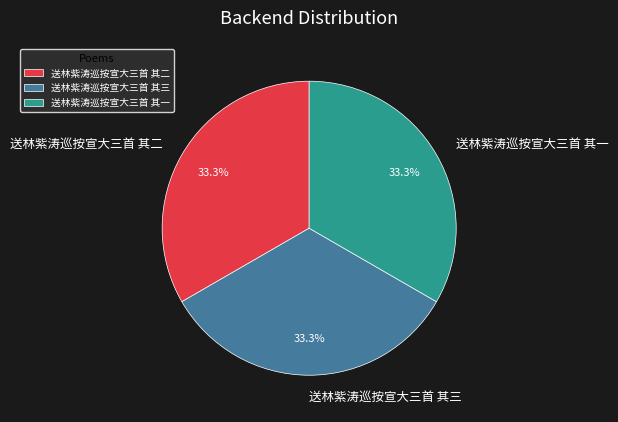

Is there a majority slice in this chart?

No